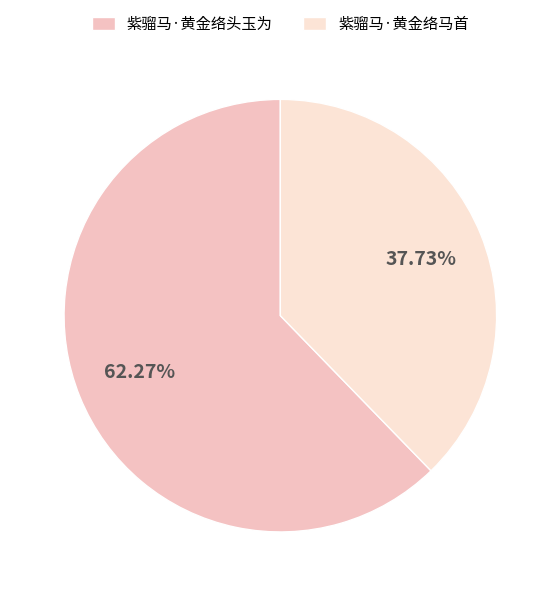

To the nearest percent, what is the combined percentage of 紫骝马·黄金络头玉为 and 紫骝马·黄金络马首?

100%